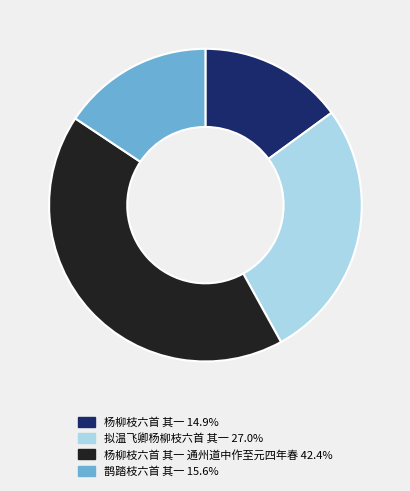

Is there a majority slice in this chart?

No